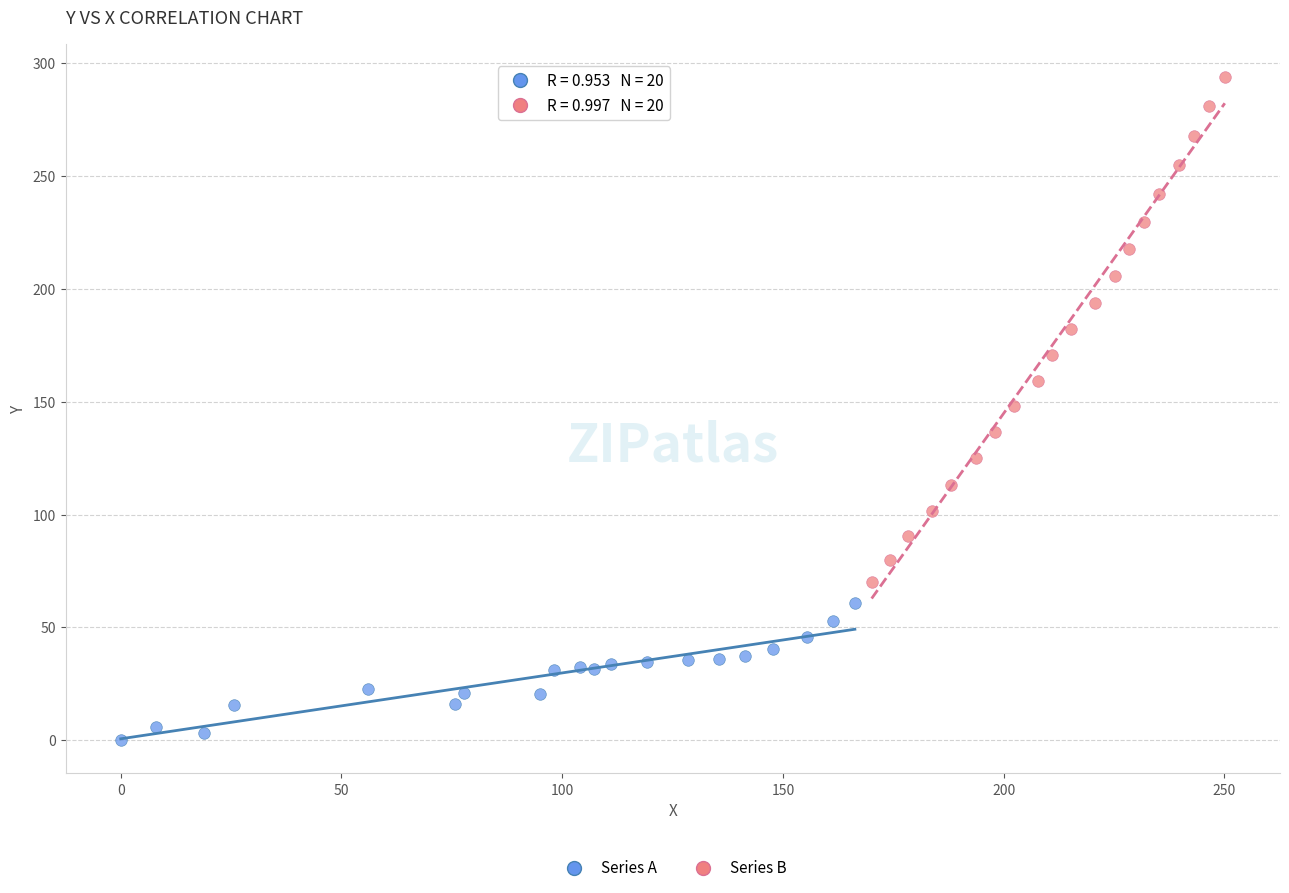

Which series has the widest spread of Y values?

Series B